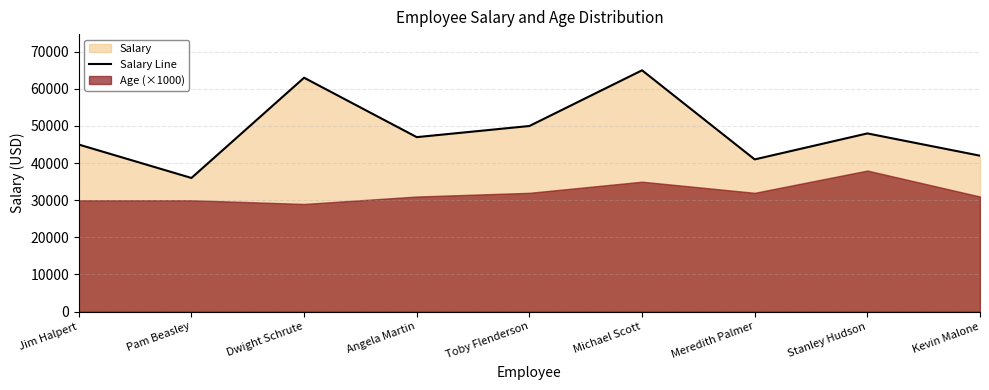

What is the label of the 8th point from the left?

Stanley Hudson